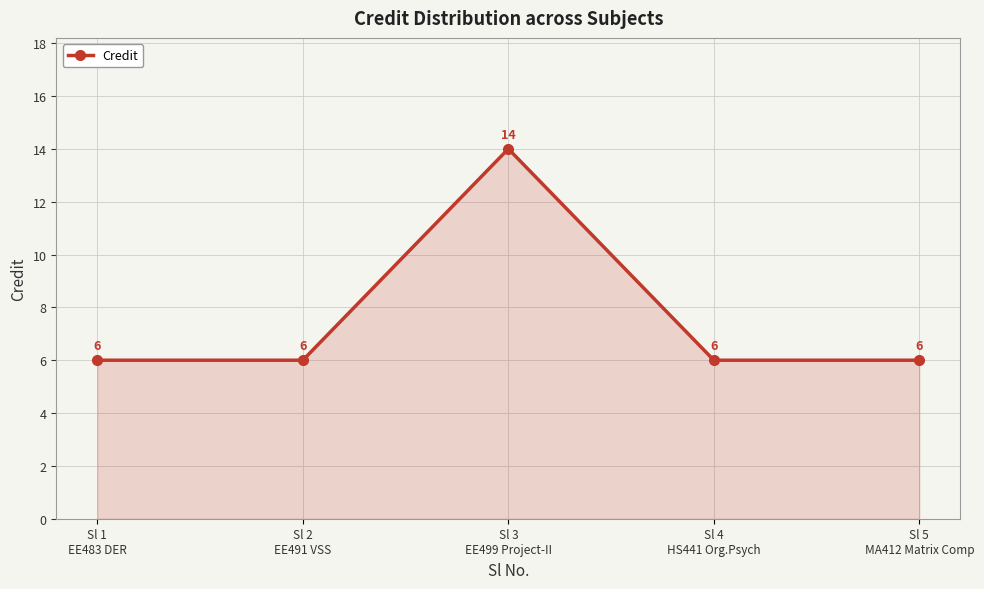

What is the value of the 3rd point from the left?

14